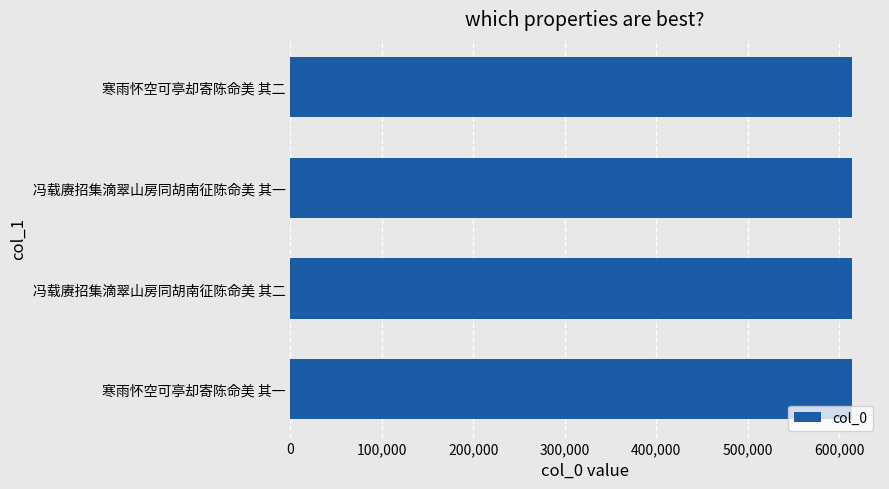

What is the difference between the second highest and minimum values?

238